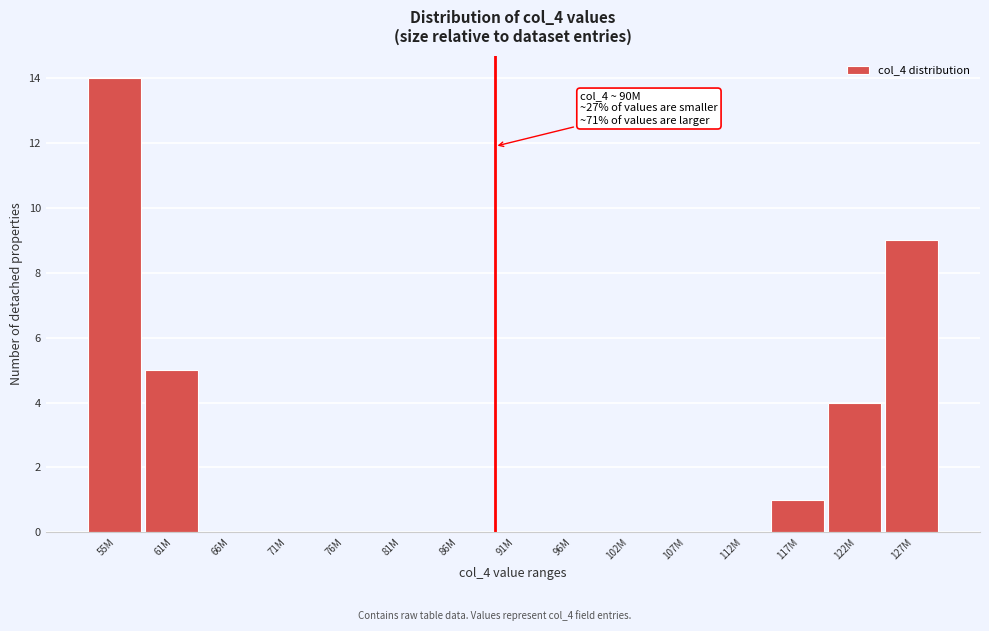

Reading left to right, list all the values displayed in this chart.

55M=14	61M=5	66M=0	71M=0	76M=0	81M=0	86M=0	91M=0	96M=0	102M=0	107M=0	112M=0	117M=1	122M=4	127M=9